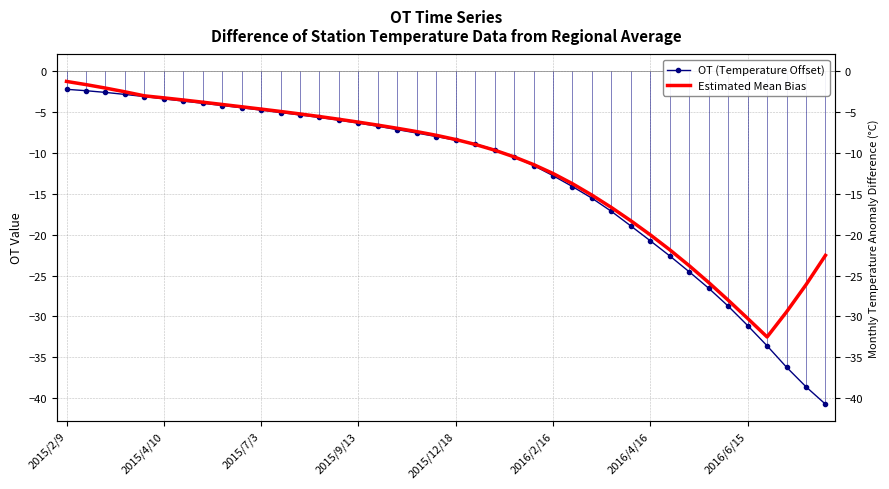

Is the value of OT (Temperature Offset) at 2016/4/16 greater than the value of Estimated Mean Bias at 36?

Yes